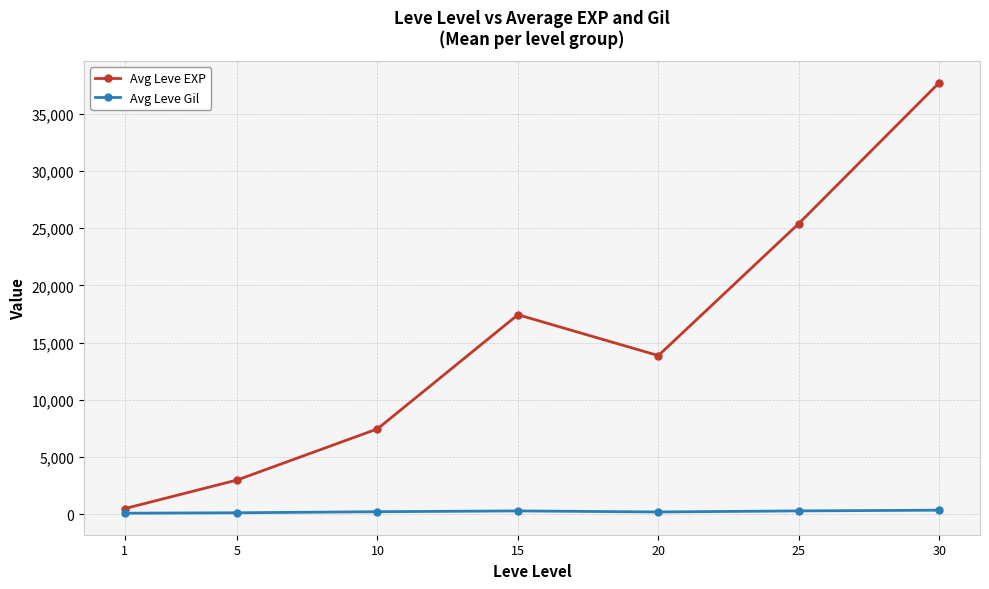

What is the average value of the Avg Leve Gil series?

246.5